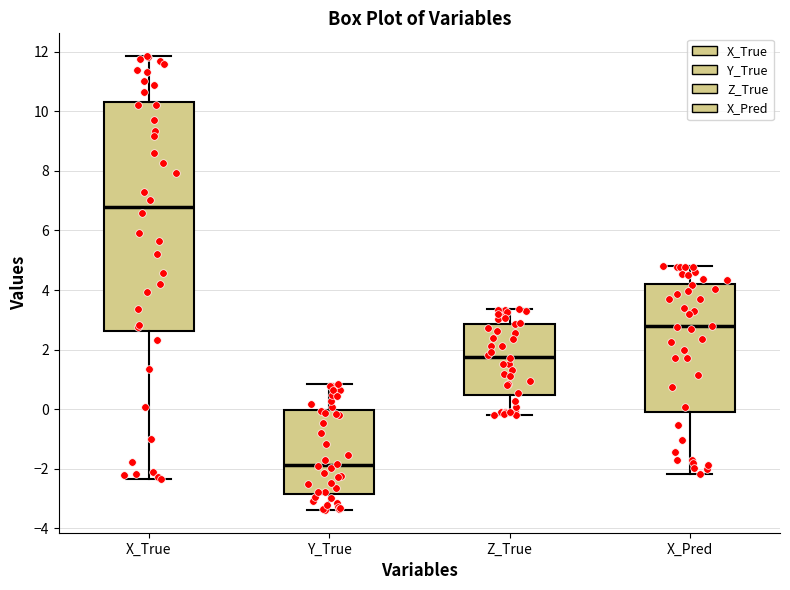

Where is the lower edge of the box for X_Pred on the y-axis? The values are not printed on the chart, so give them approximately, as read against the axis.

0.0